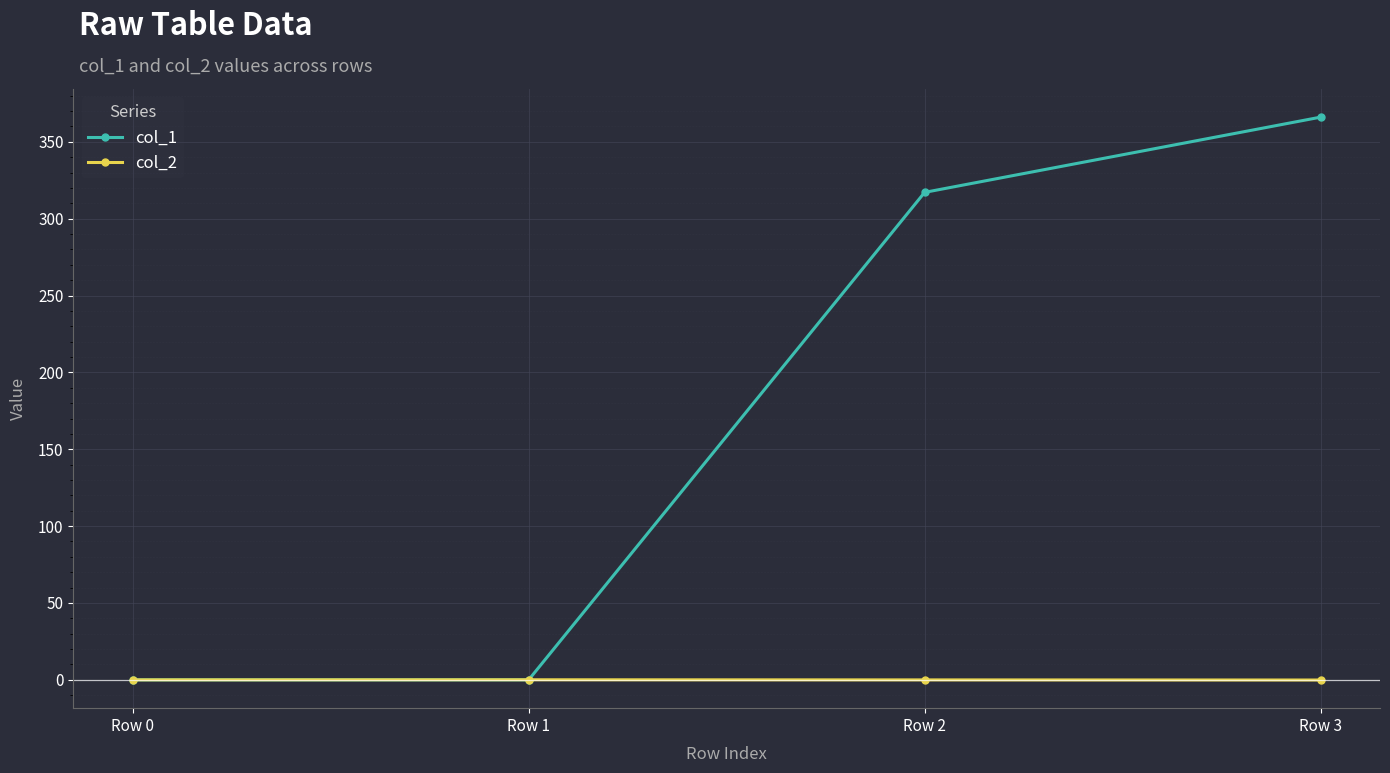

Rank the series by their average value, from lowest to highest.

col_2, col_1